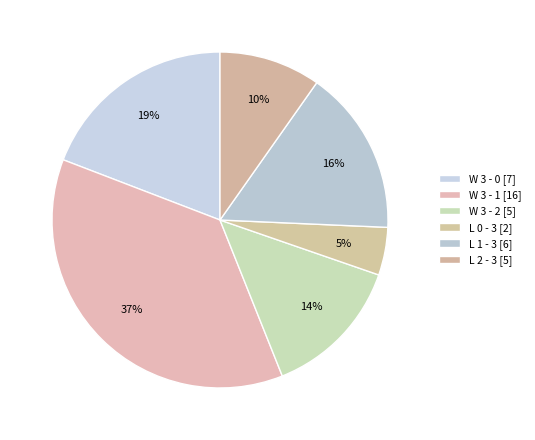

Which category has the smallest portion of the pie?

L 0 - 3